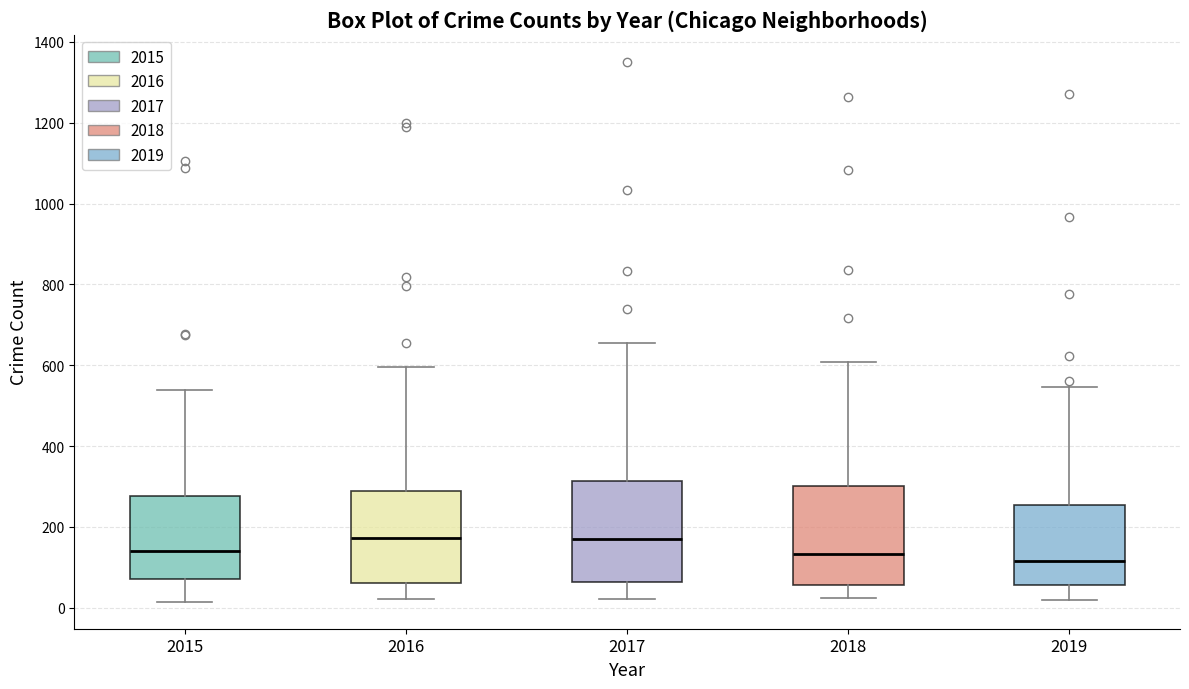

Reading left to right, transcribe this box plot: for each box, give where its median line is, the range the box spans, and where its two whiskers end, as read against the y-axis. The values are not printed on the chart, so give them approximately, as read against the axis.

2015: median 140, box 80 to 280, whiskers 20 to 540
2016: median 180, box 60 to 280, whiskers 20 to 600
2017: median 180, box 60 to 320, whiskers 20 to 660
2018: median 140, box 60 to 300, whiskers 20 to 600
2019: median 120, box 60 to 260, whiskers 20 to 540